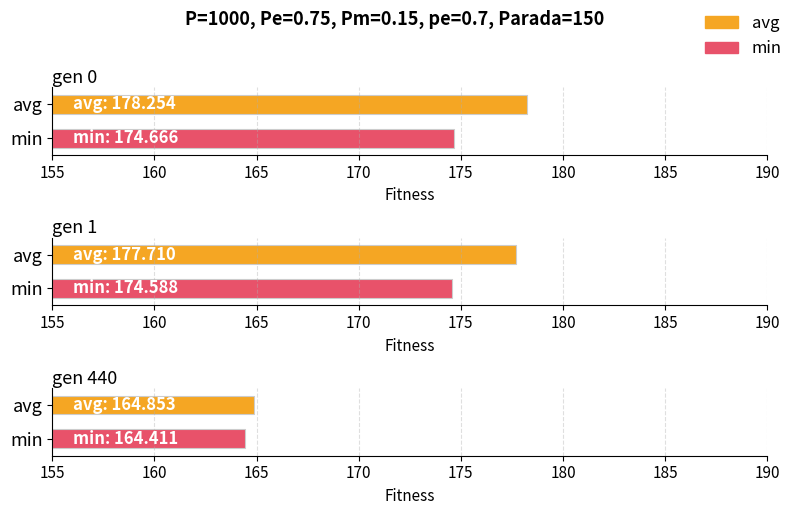

List the labels in order of avg value, largest first.

gen 0, gen 1, gen 440